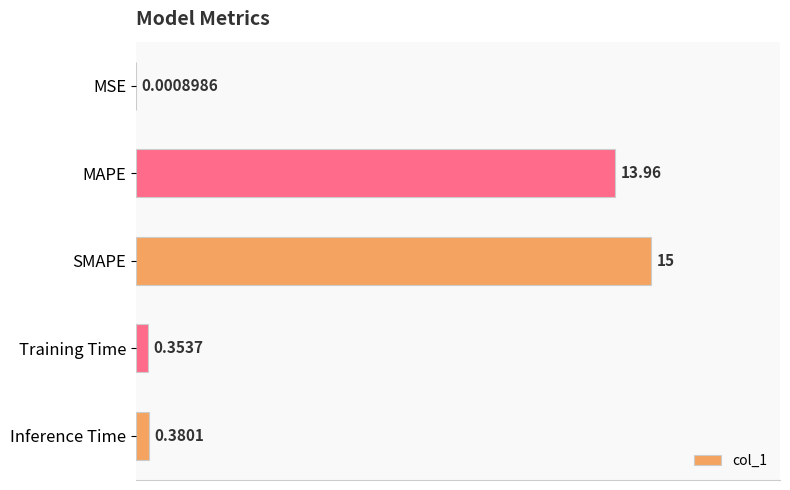

What is the change in value from MSE to Training Time?

+0.4